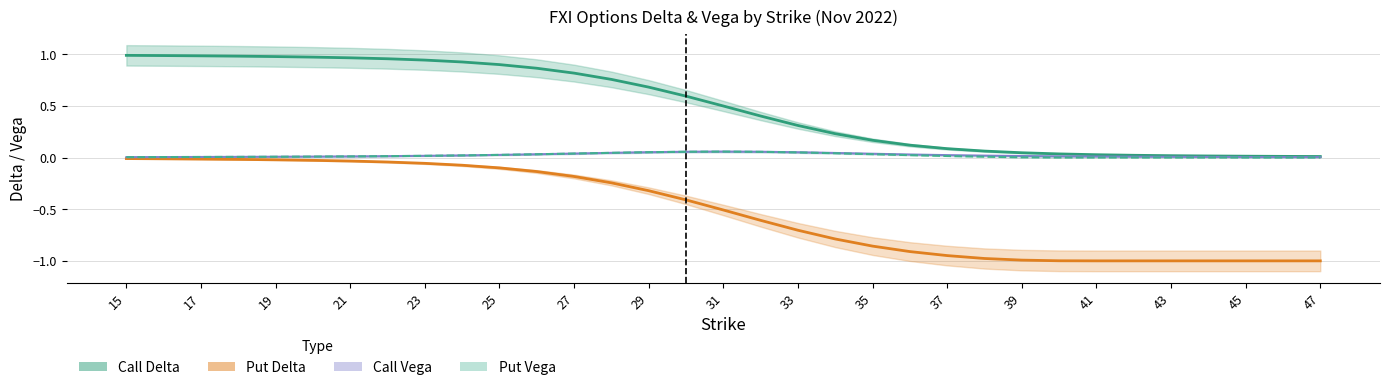

Is the value of Call Delta at 17 greater than the value of Put Delta at 47?

Yes